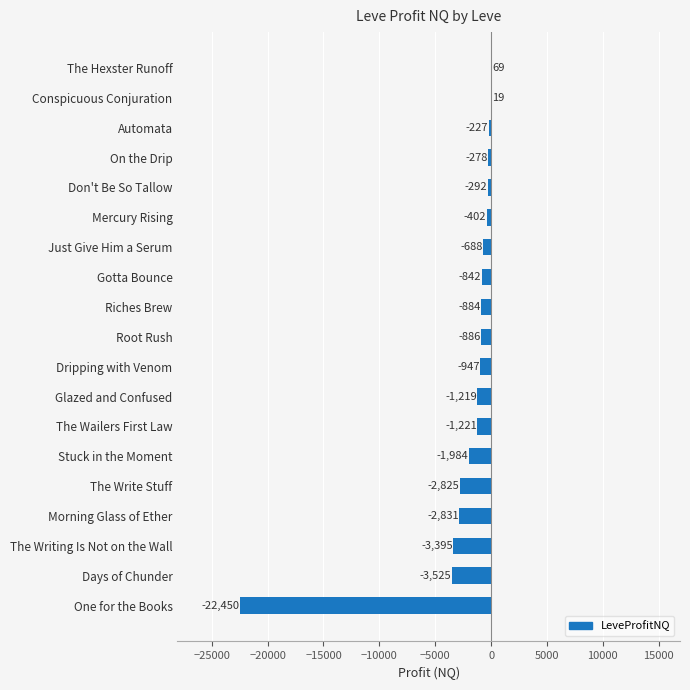

The chart shows a value of -3465 at Stuck in the Moment. True or false?

False